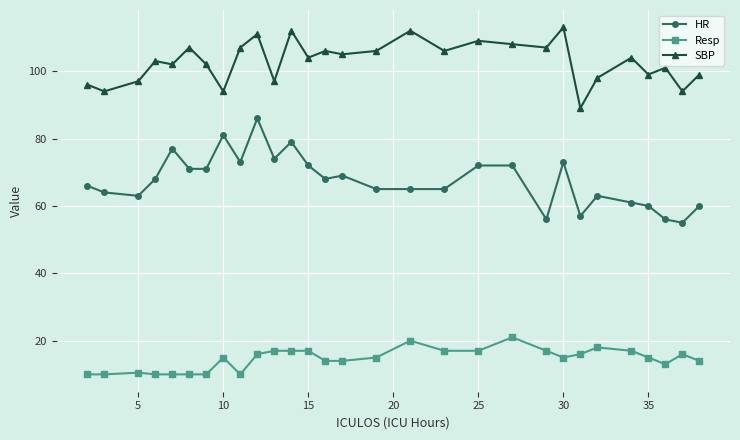

Count the number of categories in the chart.

29